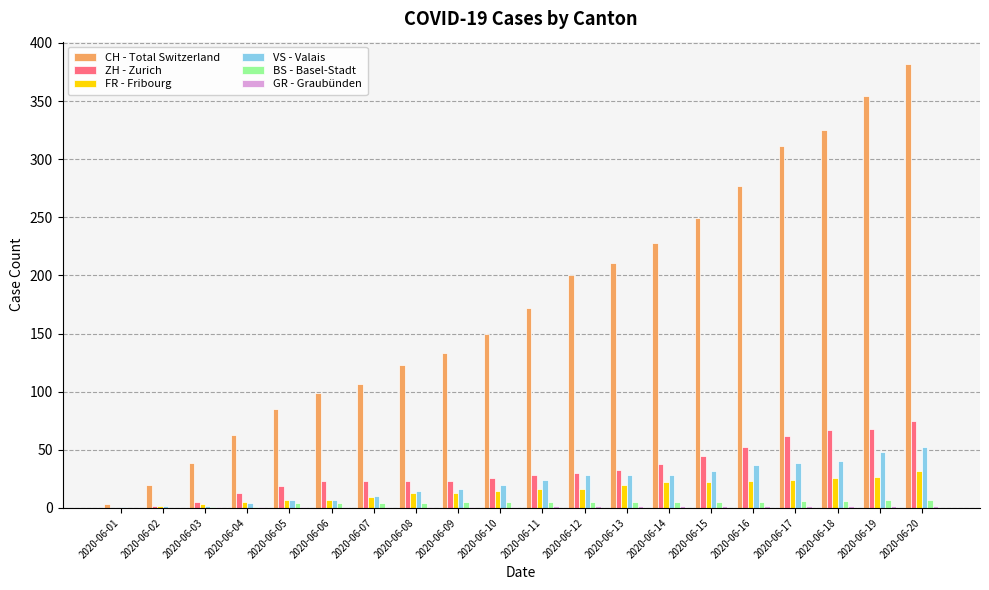

The value of FR - Fribourg at 2020-06-14 is 22. True or false?

True